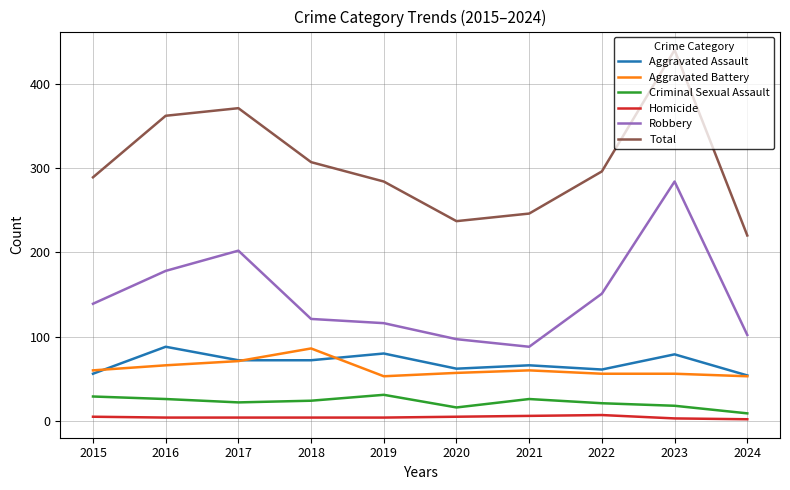

What is the average value of the Aggravated Battery series?

62